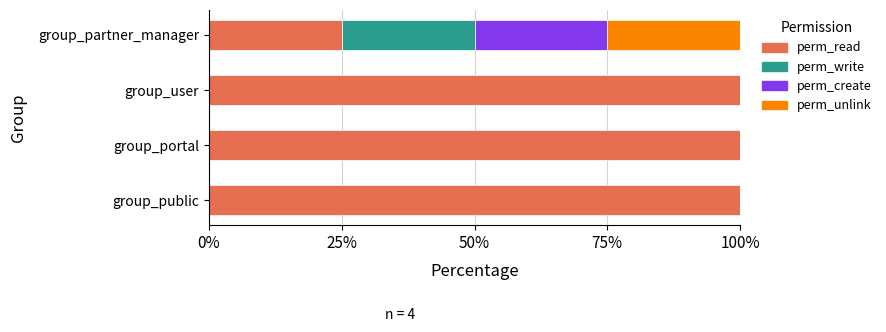

What are all the series names shown in the legend?

perm_read, perm_write, perm_create, perm_unlink